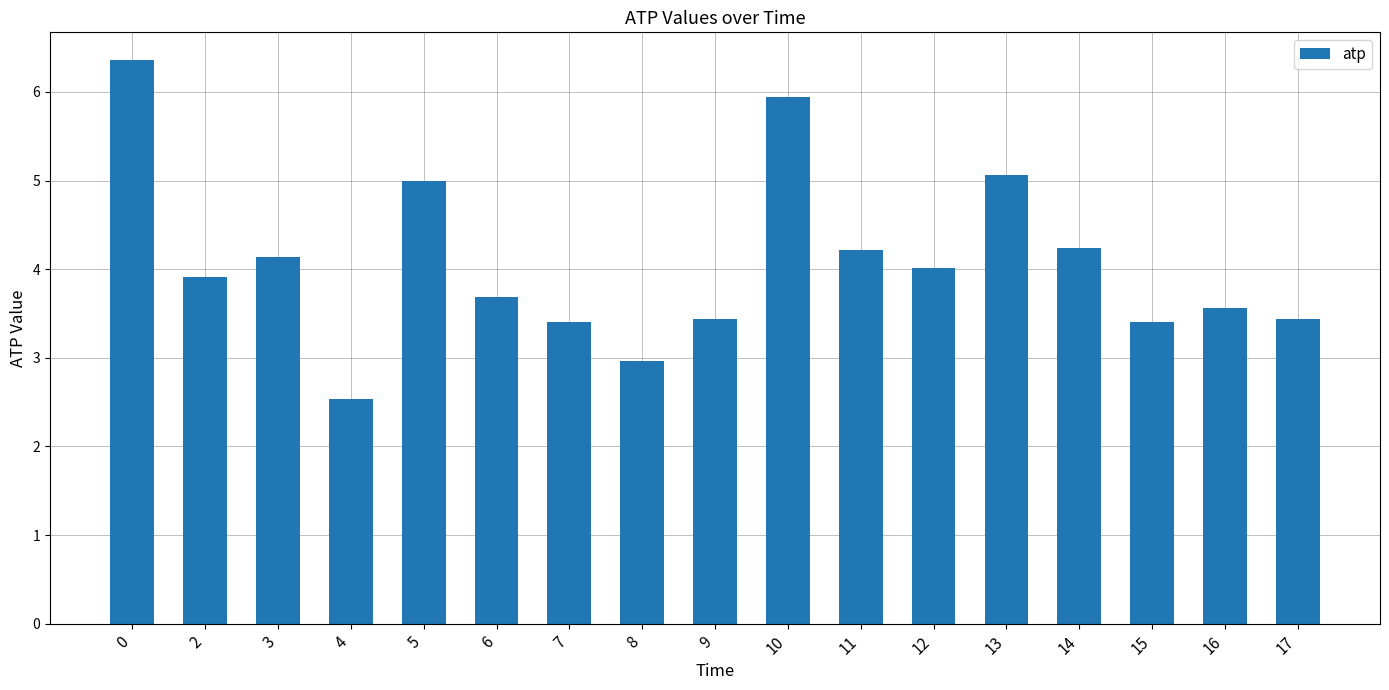

How many bars are there in total?

17